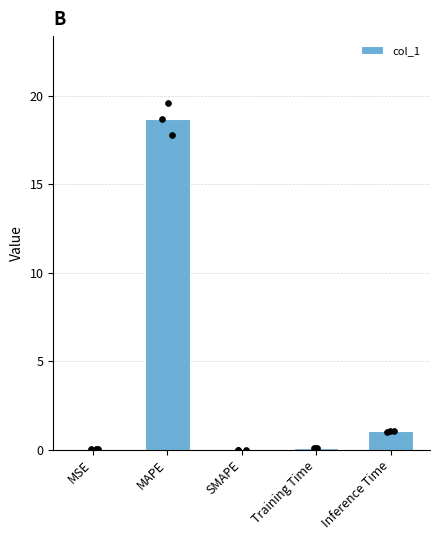

Which has a higher value, MSE or SMAPE?

MSE